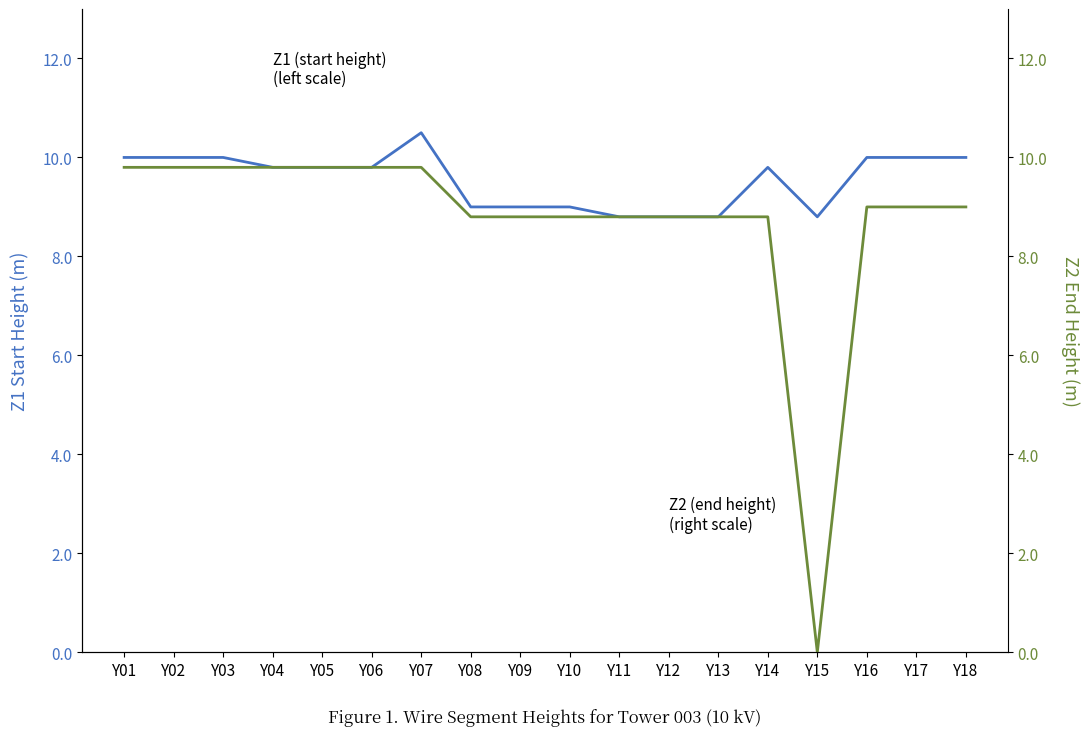

How many data points does each series have?

18